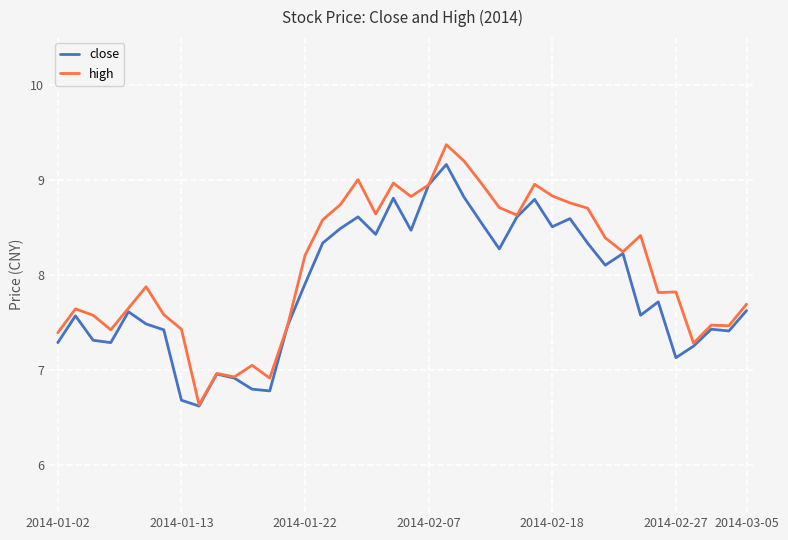

Which series has the largest total across all categories?

high